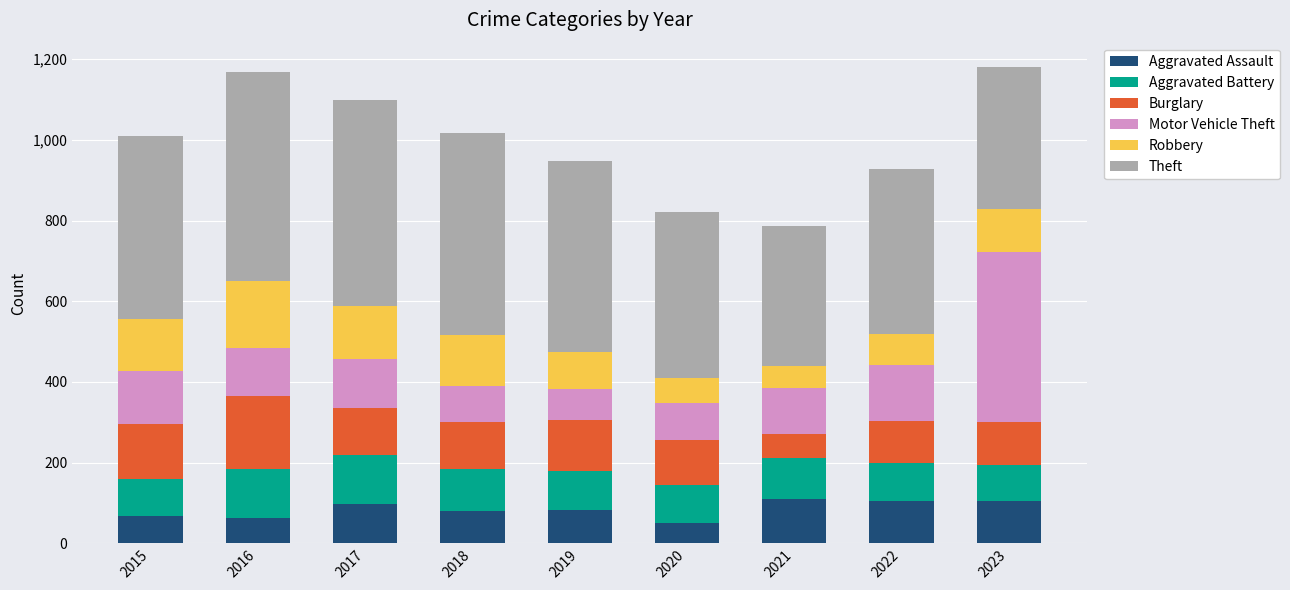

The value of Aggravated Assault at 2021 is 197. True or false?

False